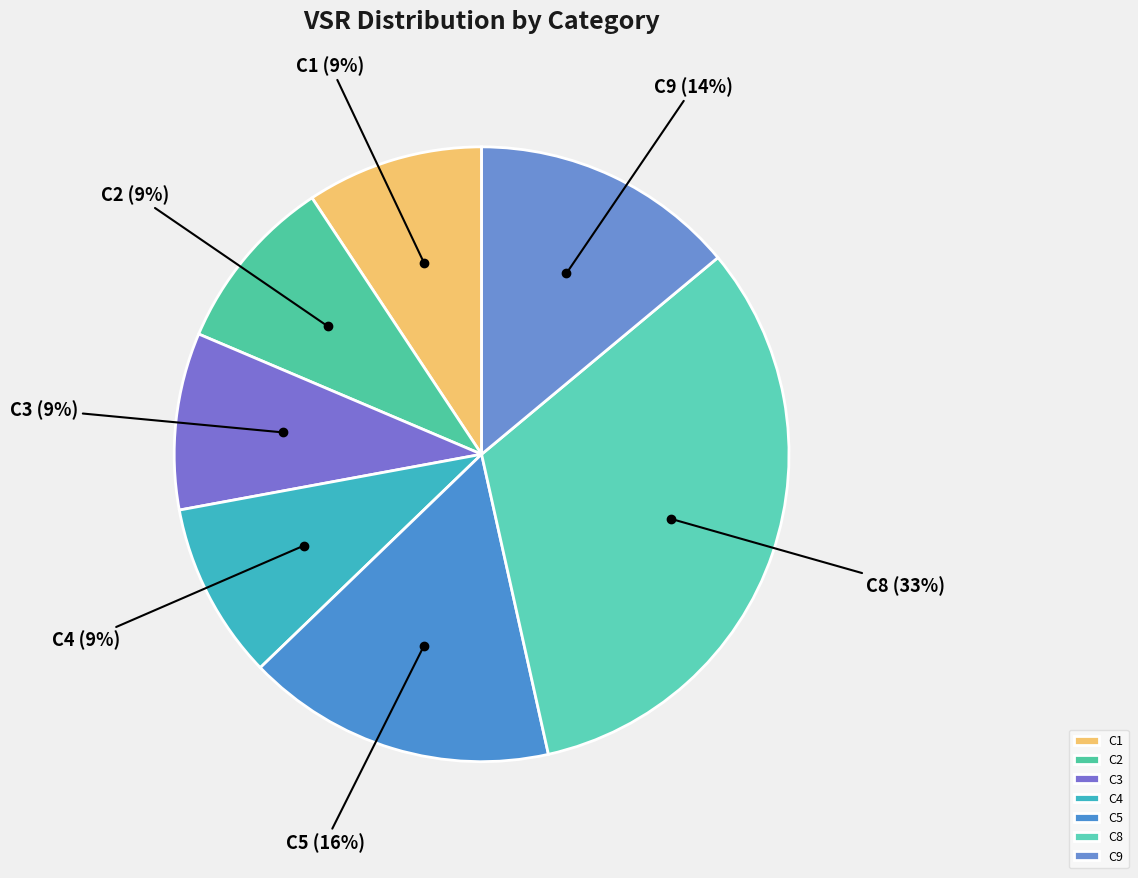

Which has a higher value, C8 or C3?

C8